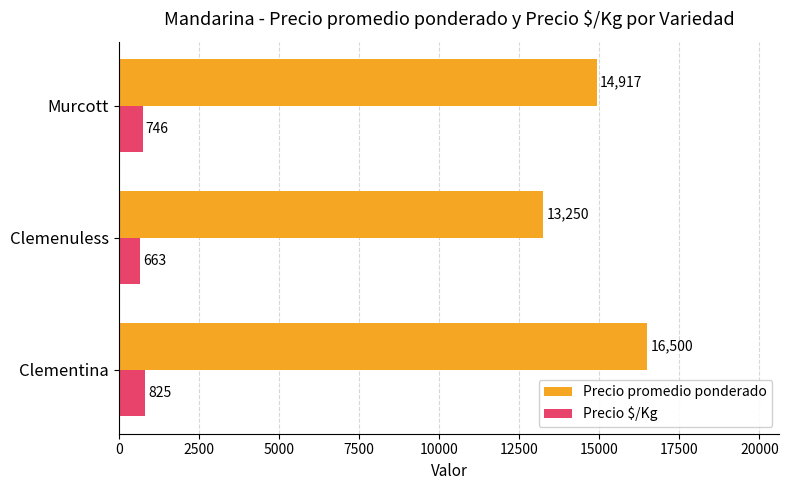

What is the maximum value for Precio $/Kg?

825